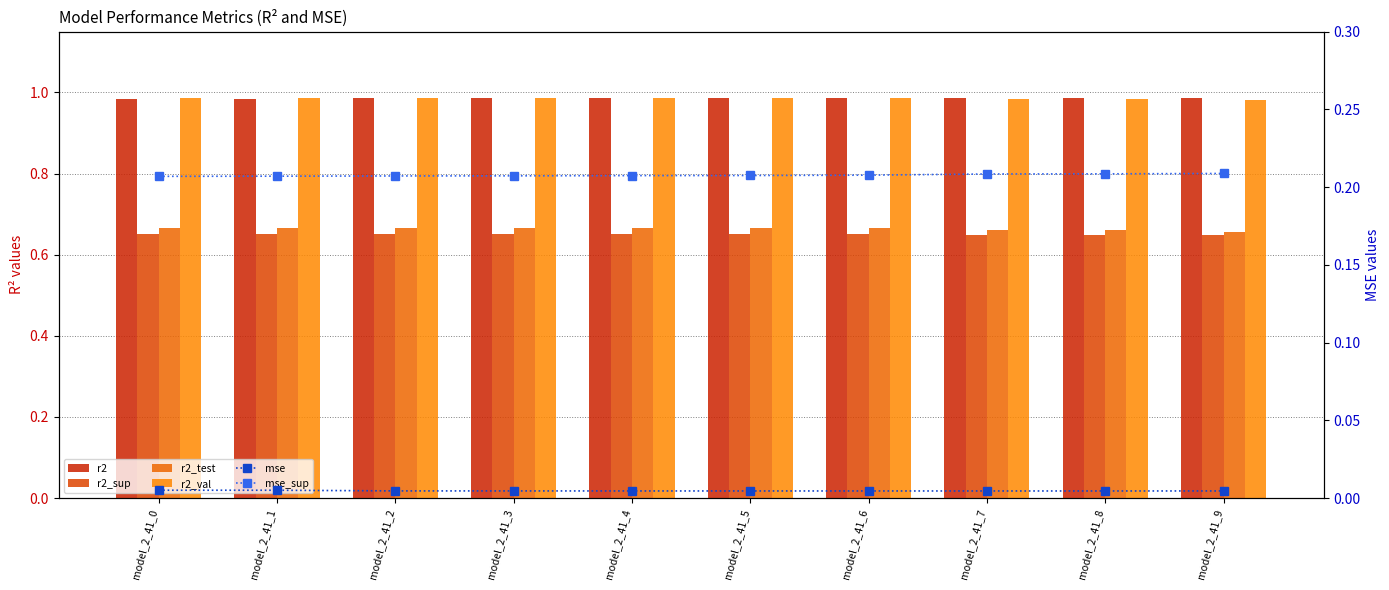

Is the value of mse at model_2_41_4 greater than the value of r2 at model_2_41_7?

No